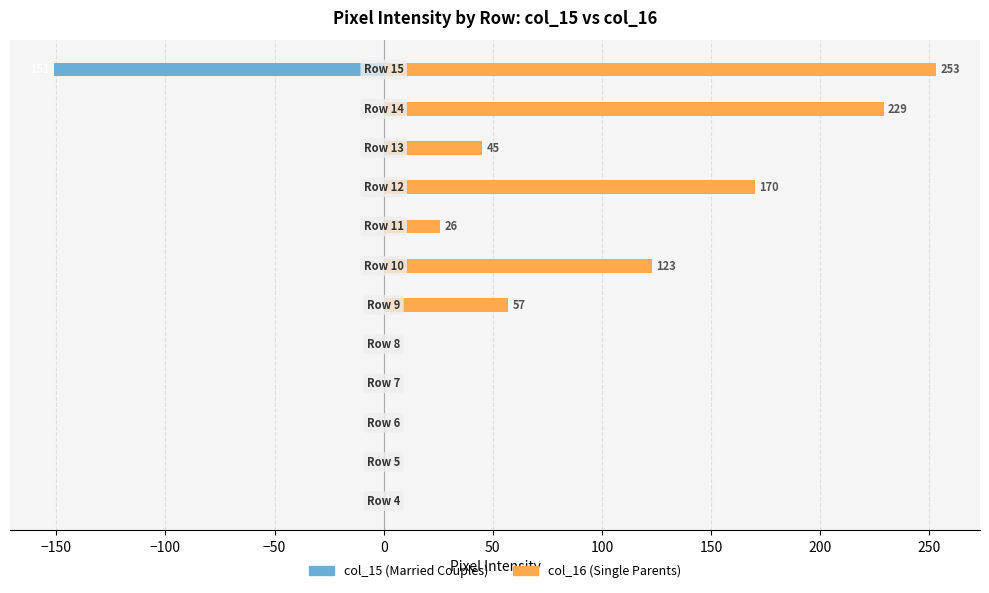

What position from the left is 200?

9